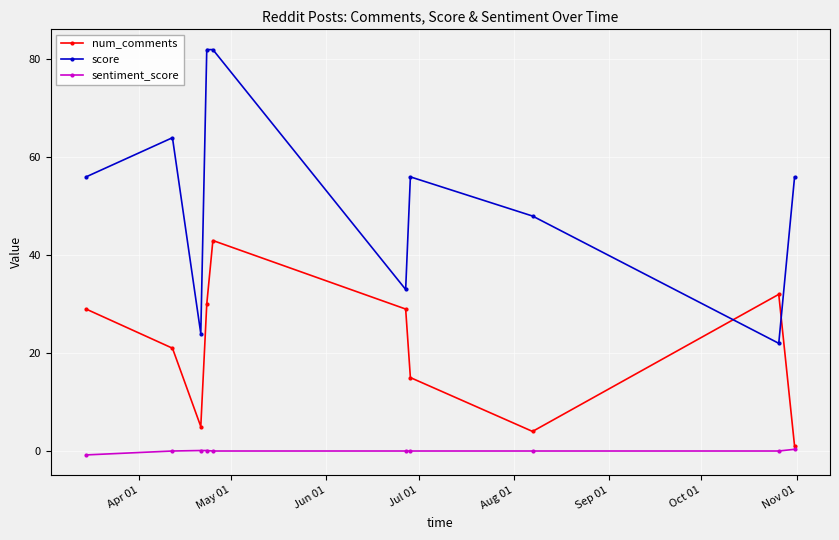

At how many categories does at least one series exceed 51?

6